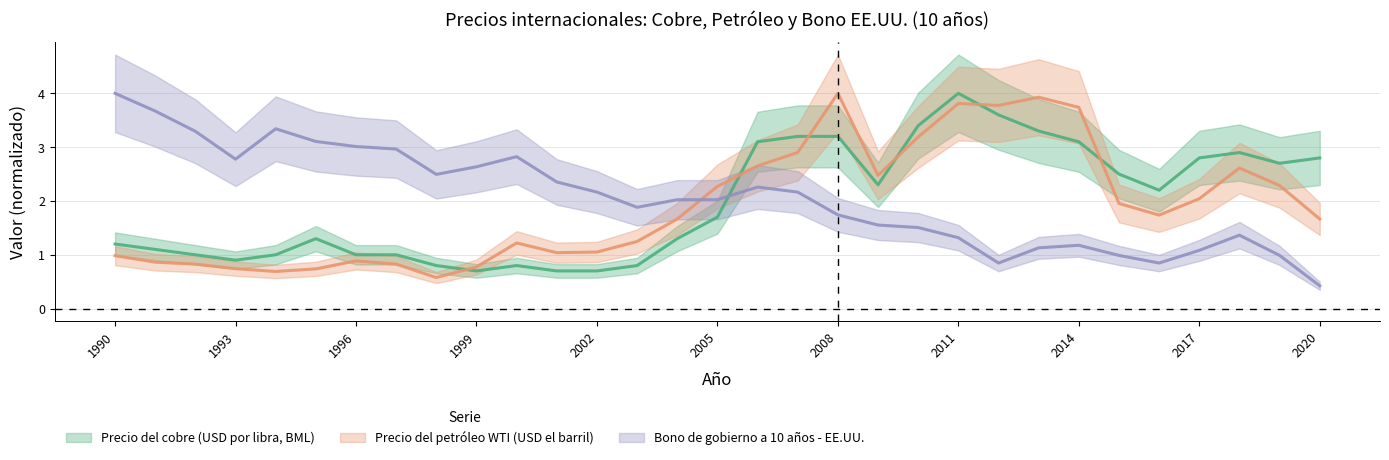

How many interior local valleys does the Precio del petroleo WTI (USD el barril) series have?

6